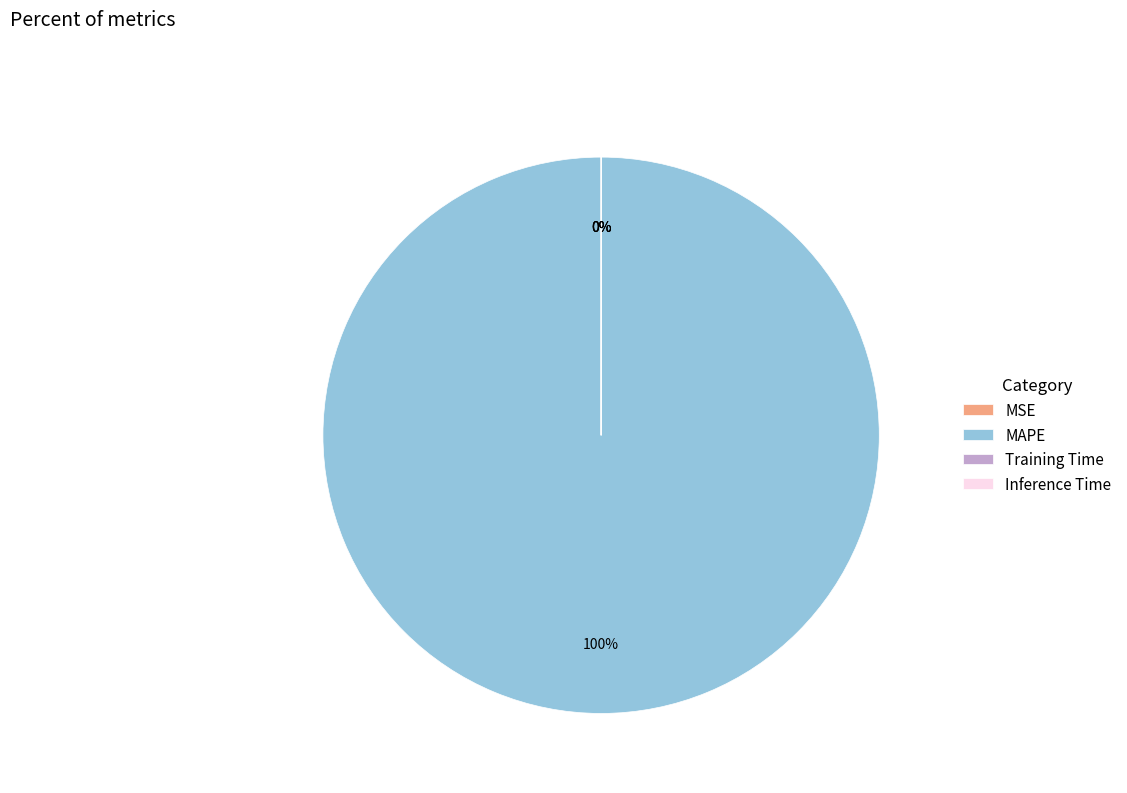

Is there any slice that represents more than half of the pie?

Yes